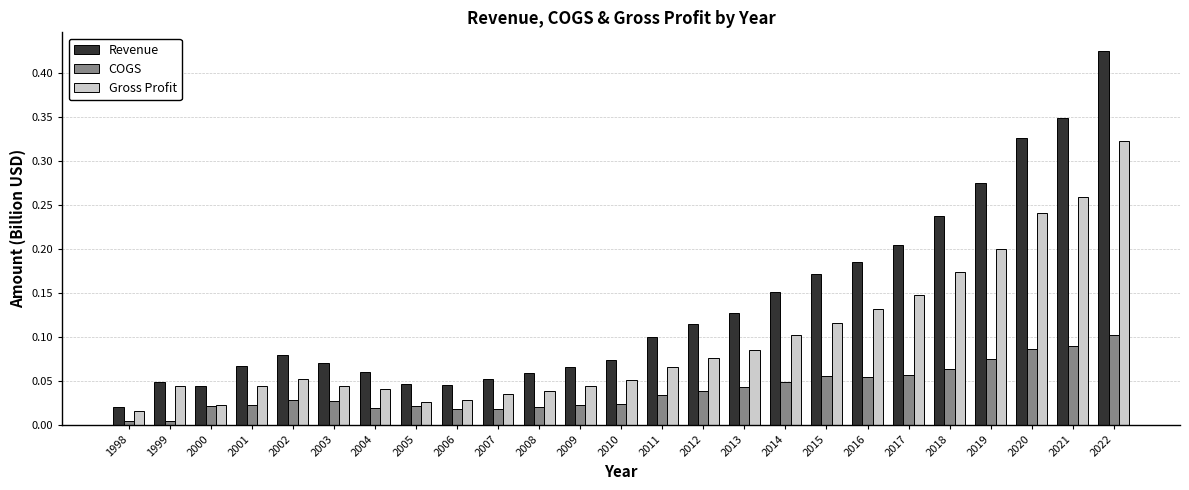

Which series has the widest spread of values?

Revenue